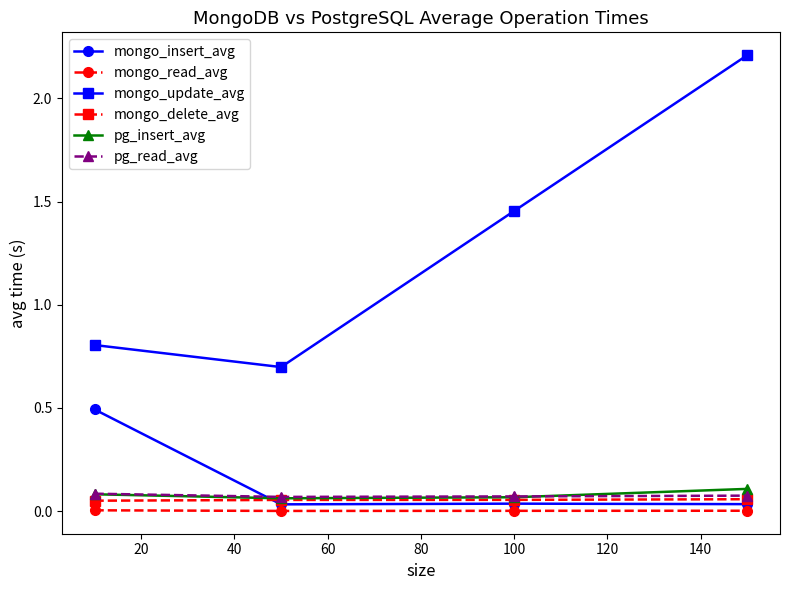

How many times do mongo_insert_avg and pg_read_avg cross each other?

1